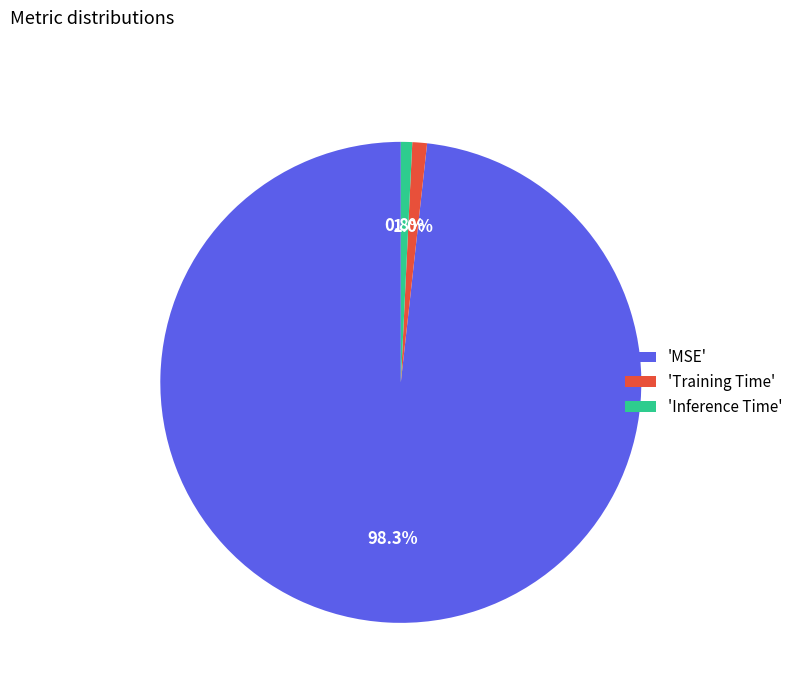

Does 'Inference Time' account for over 50% of the chart?

No